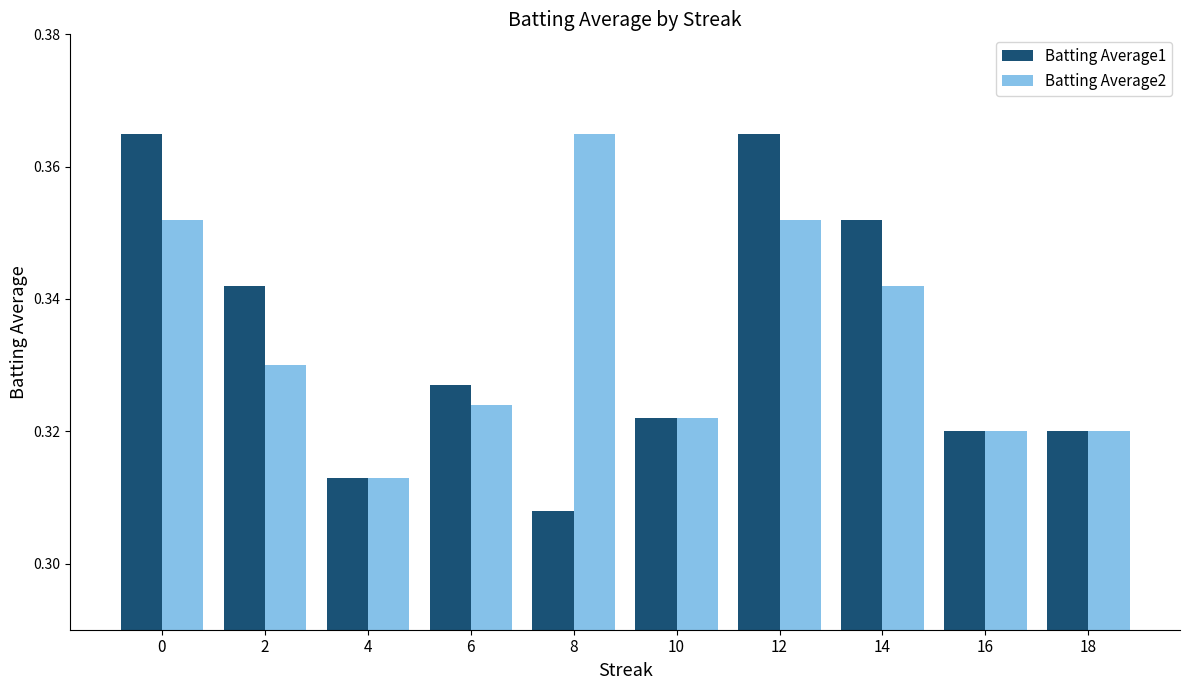

At which label is Batting Average1 closest to 0?

8